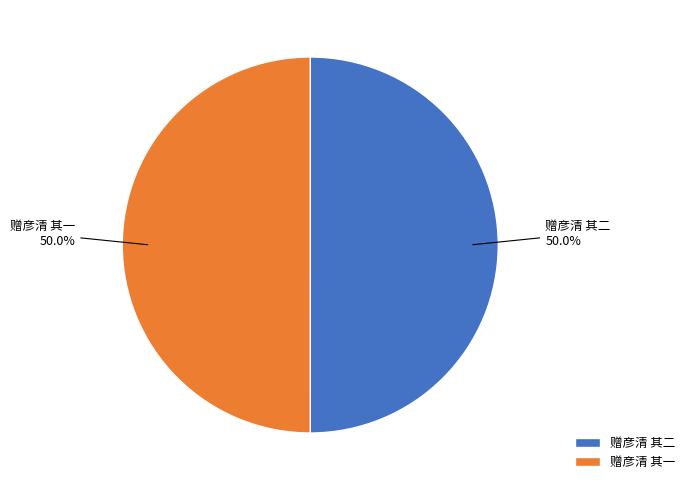

Count the number of slices in the pie.

2